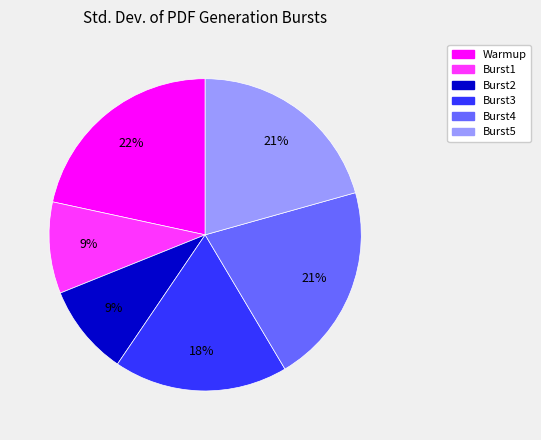

To the nearest percent, what portion does Burst3 represent?

18%